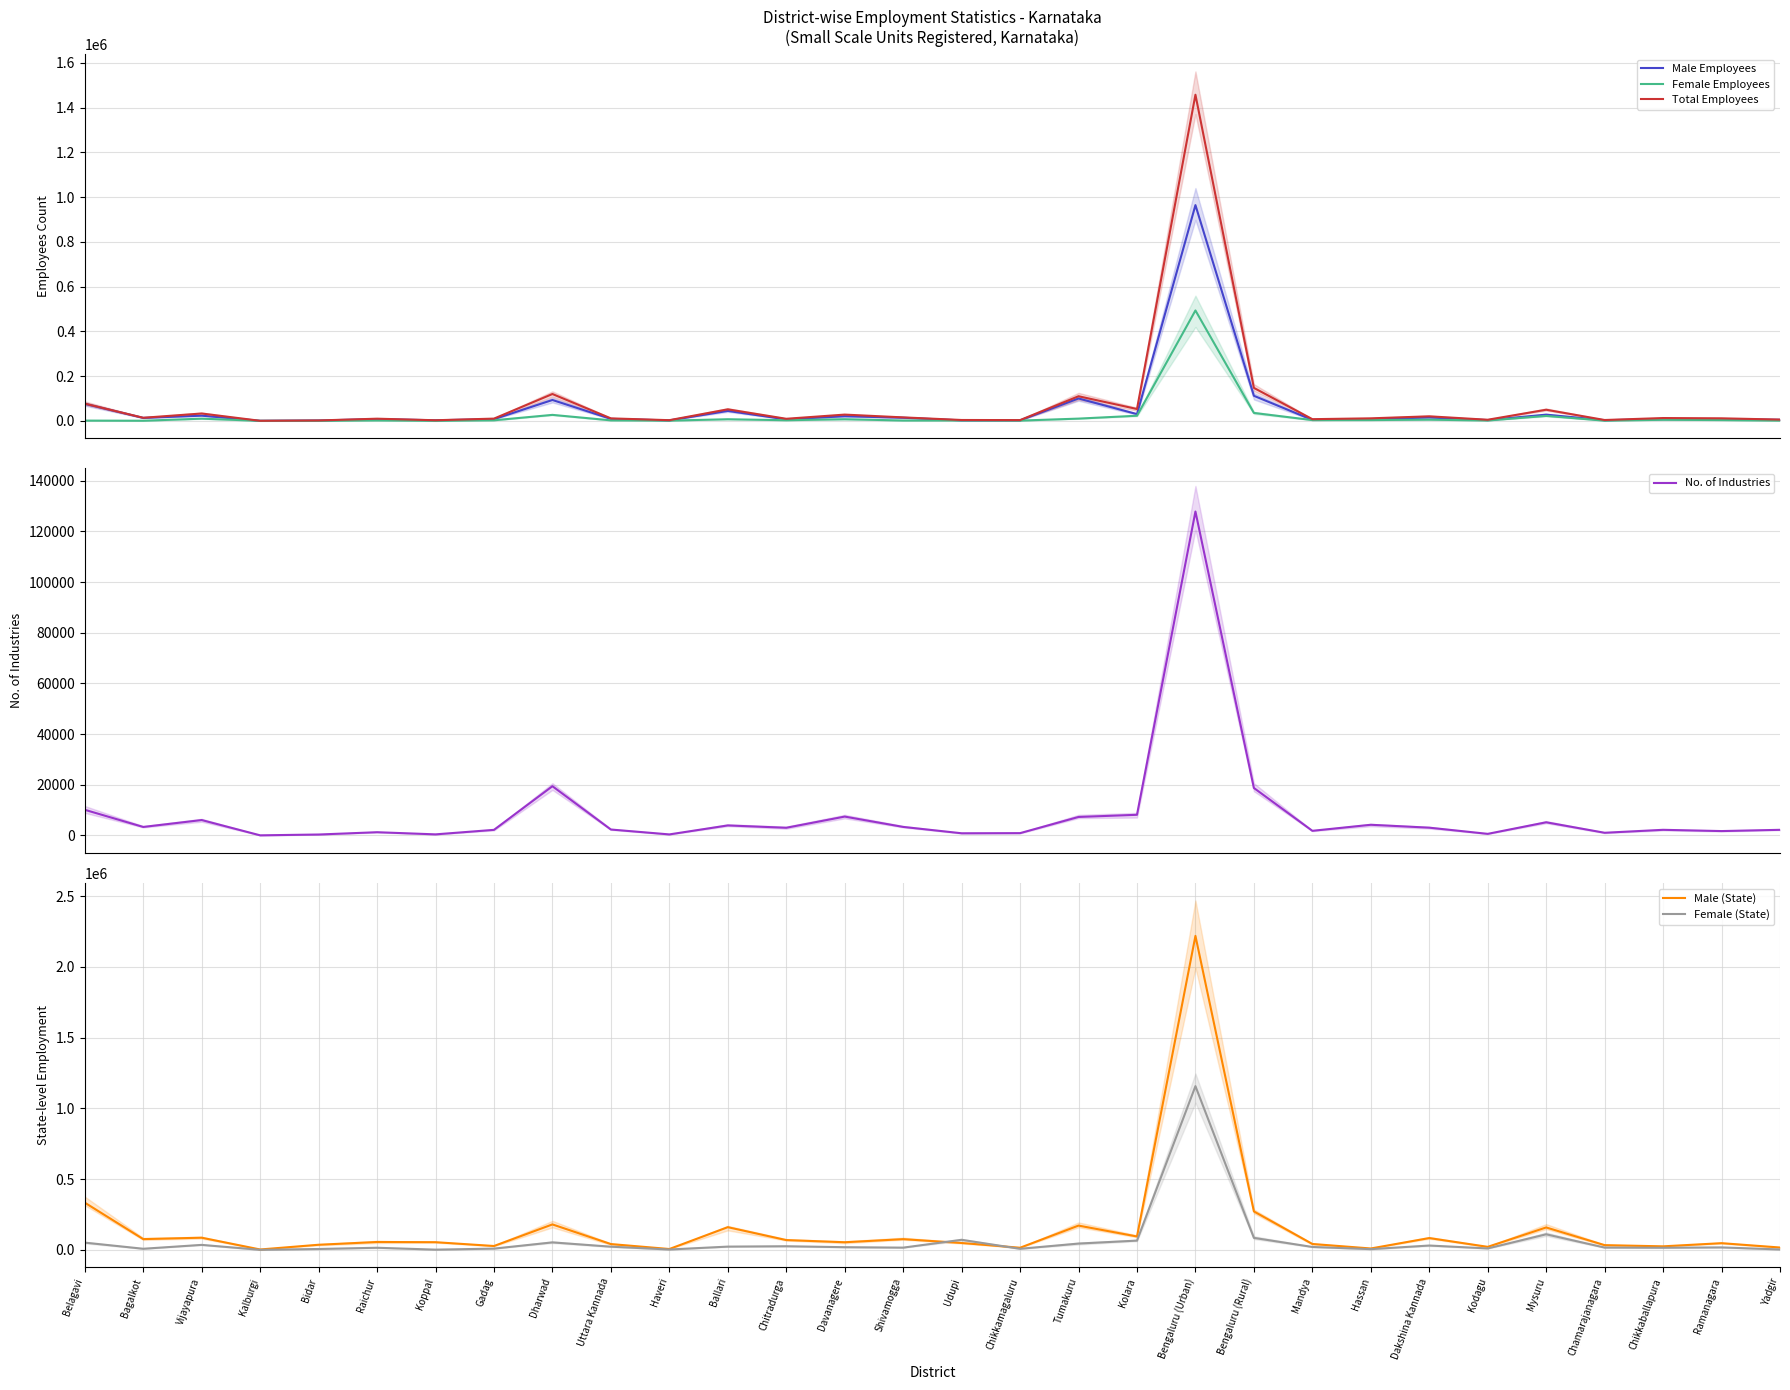

At how many categories does at least one series exceed 176031?

4